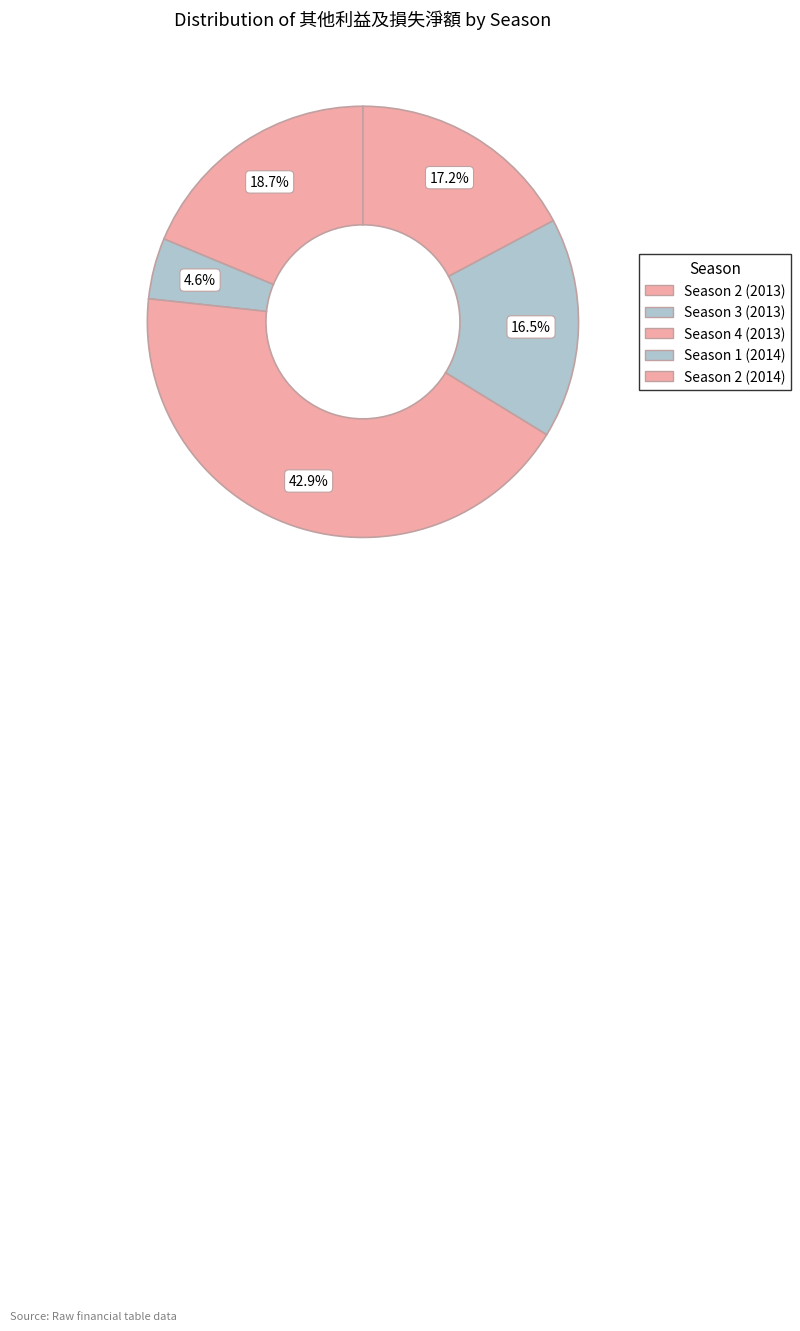

Does Season 3 (2013) represent more than half of the total?

No